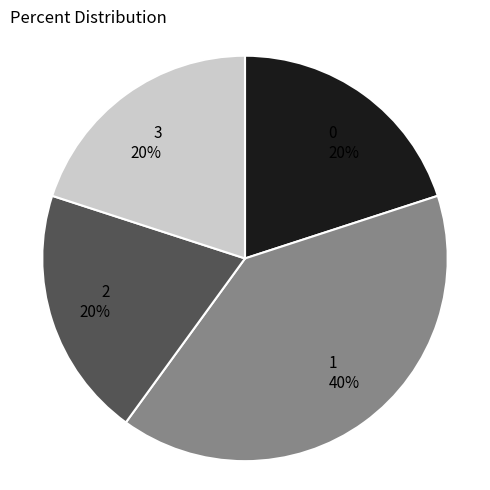

What is the ratio of the value at 2 to the value at 1?

0.5